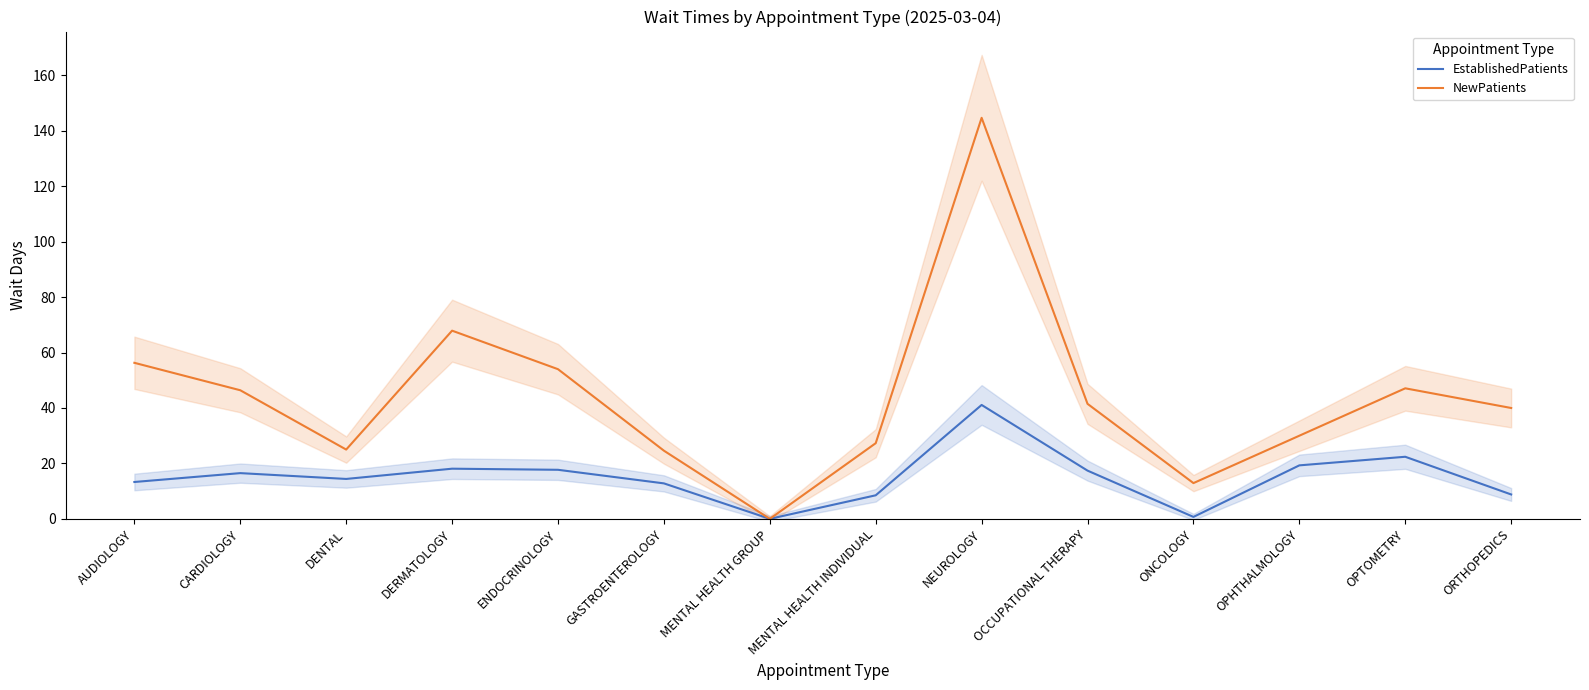

Reading left to right, list all the values displayed in this chart.

EstablishedPatients: 13.3	16.5	14.4	18.1	17.7	12.8	0.0	8.5	41.1	17.4	0.7	19.3	22.4	8.8
NewPatients: 56.3	46.4	25.0	67.9	54.0	24.6	0.0	27.3	144.7	41.5	12.9	30.0	47.1	40.0